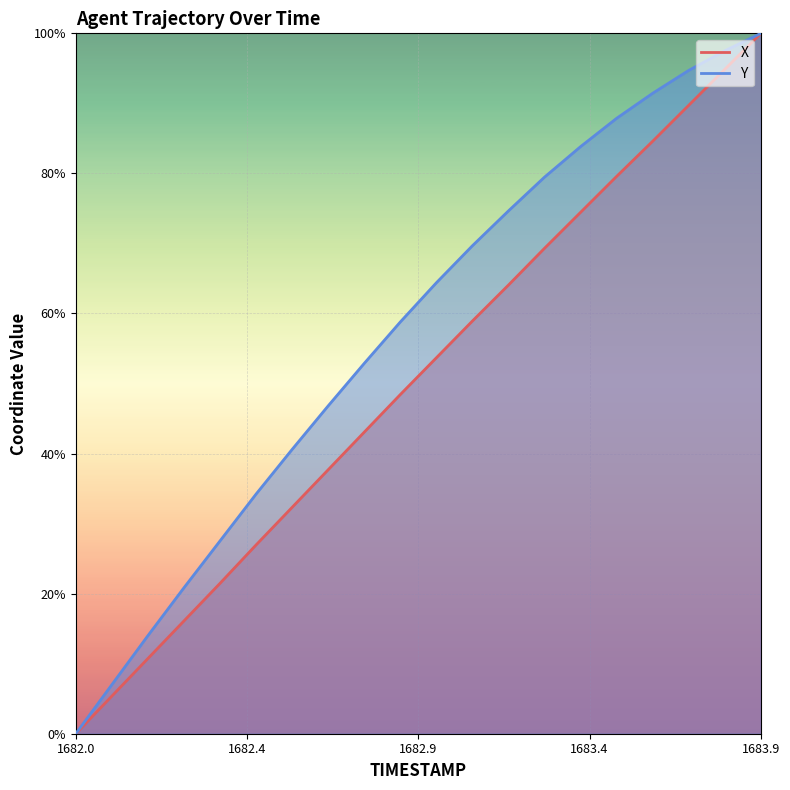

How many lines are shown in the chart?

2